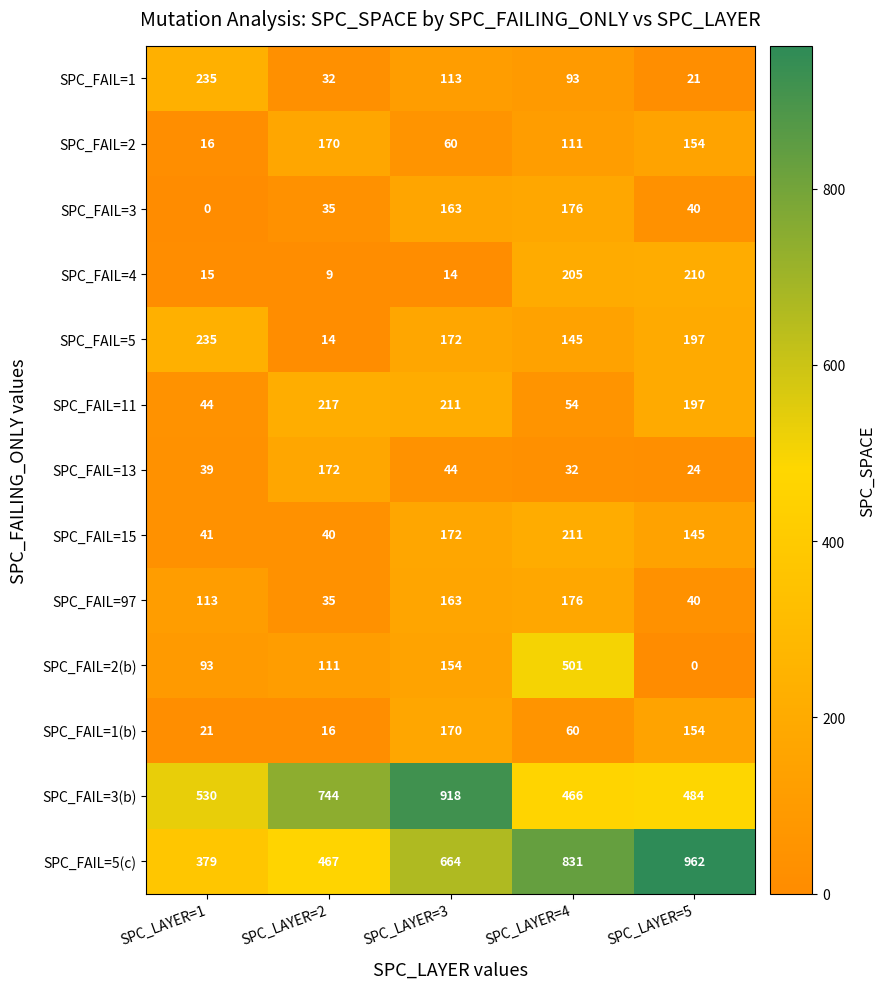

What is the total value across all series at SPC_LAYER=5?

2628